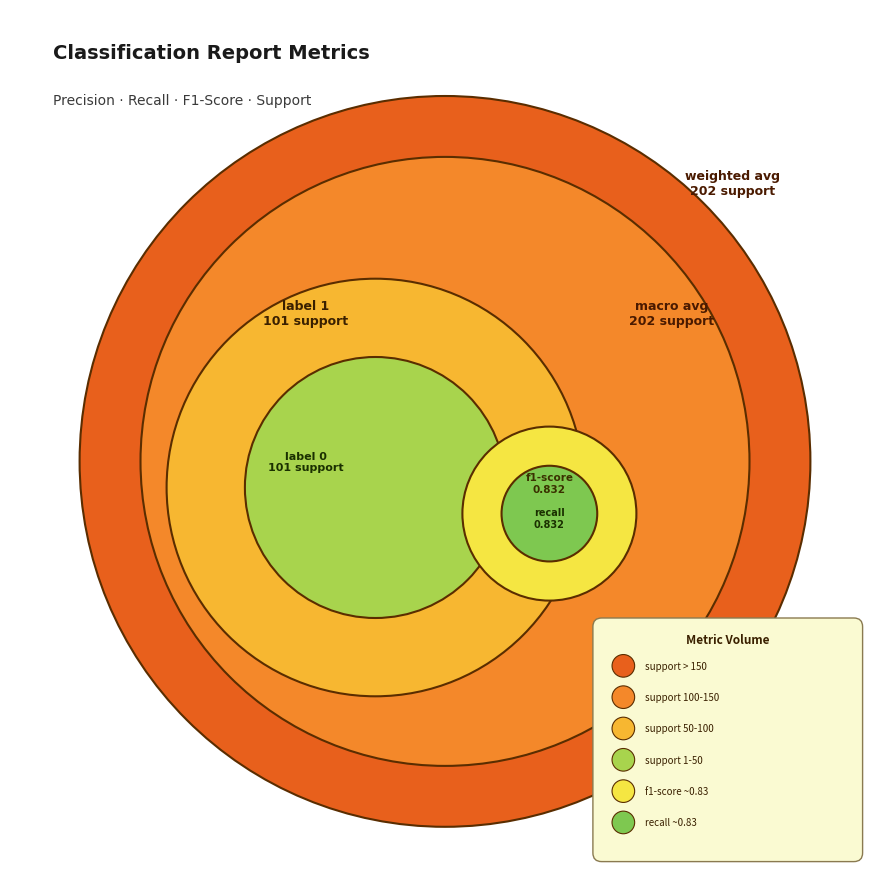

At which category does the chart reach its peak across all series?

macro avg